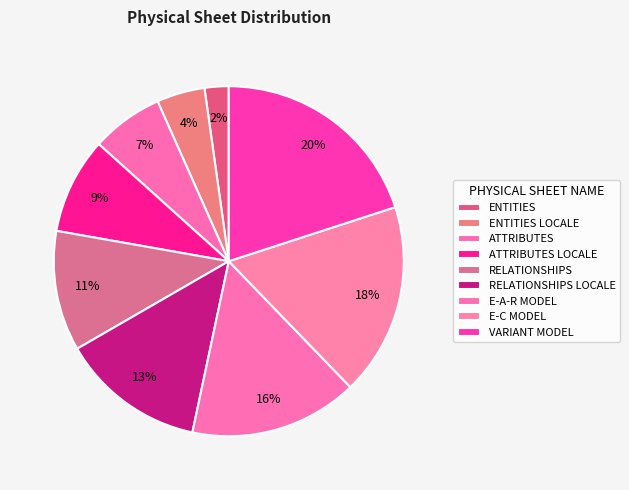

Is the sum of ATTRIBUTES LOCALE and ENTITIES greater than half?

No